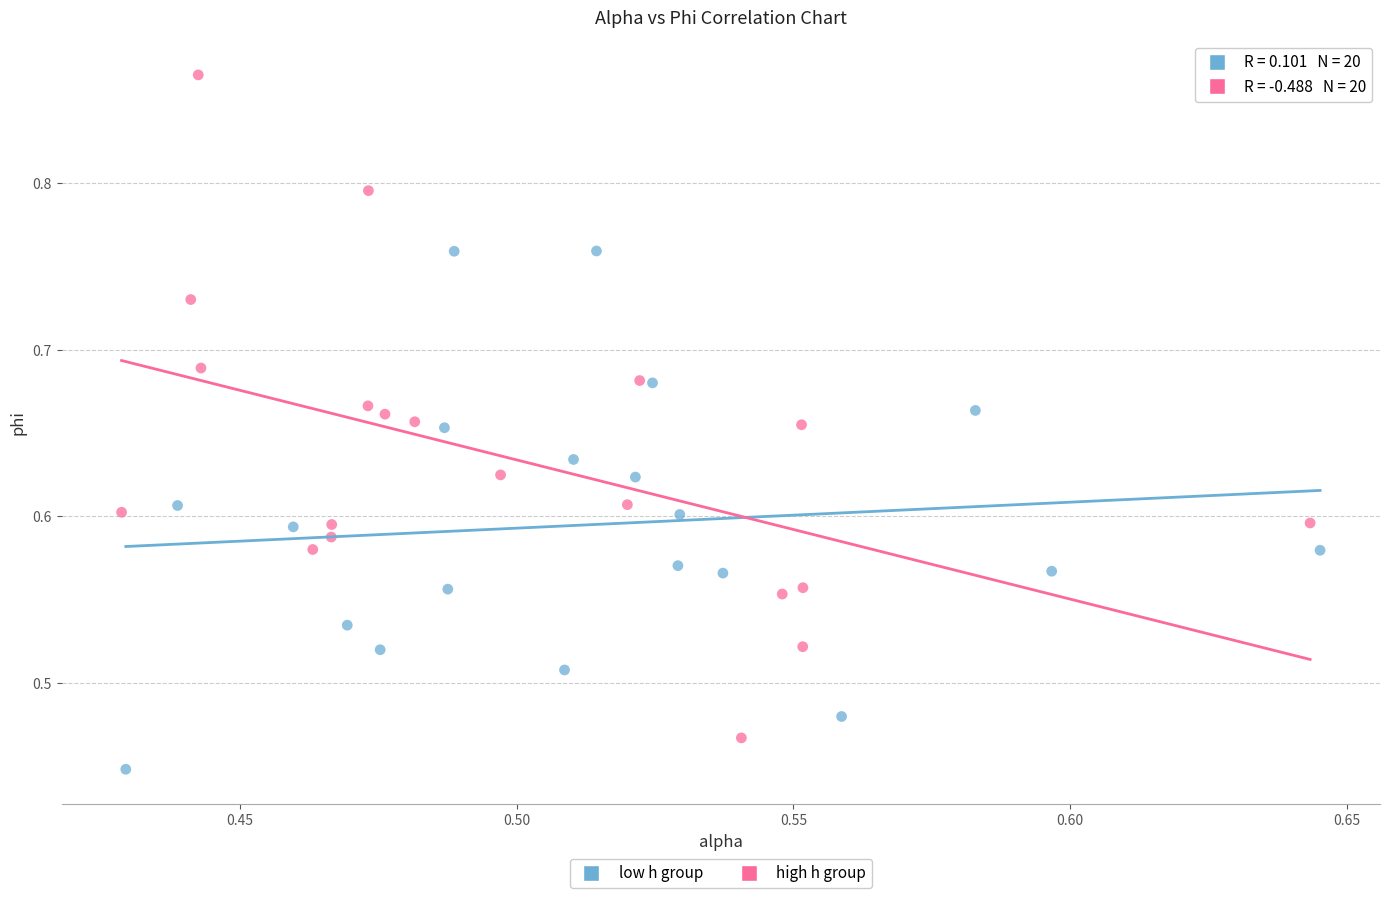

Which series reaches the minimum Y coordinate?

low h group